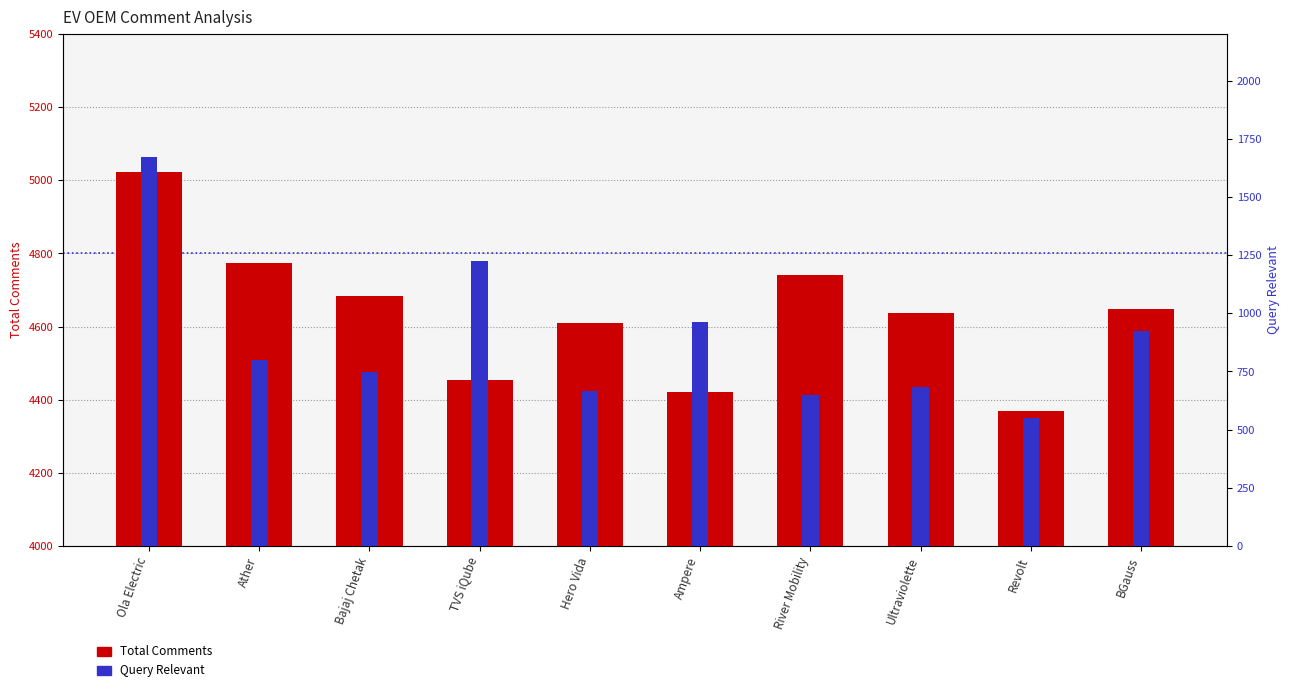

Count the number of categories in the chart.

10